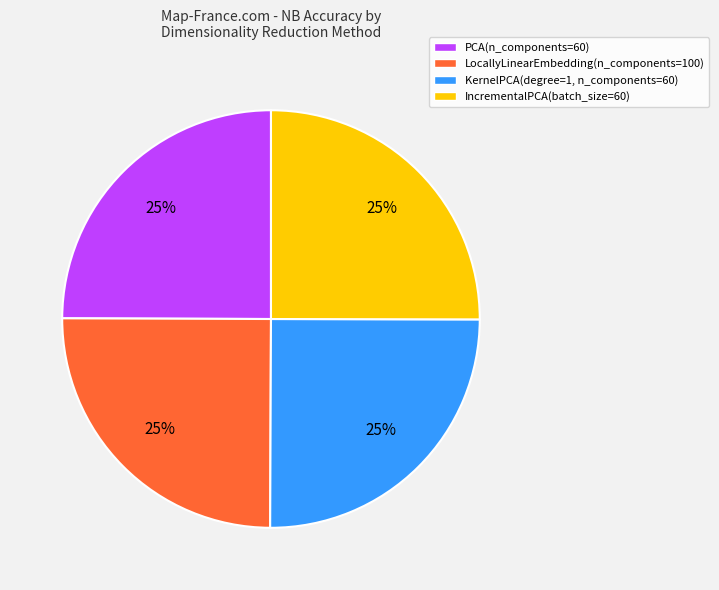

The LocallyLinearEmbedding(n_components=100) slice represents 25% of the pie. True or false?

True